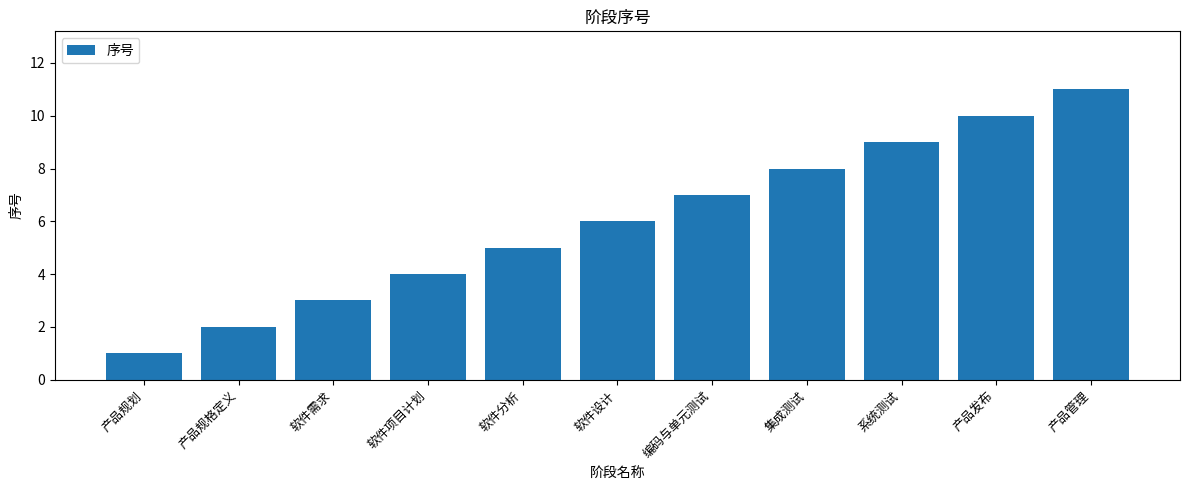

What is the sum of the values at 集成测试 and 软件设计?

14